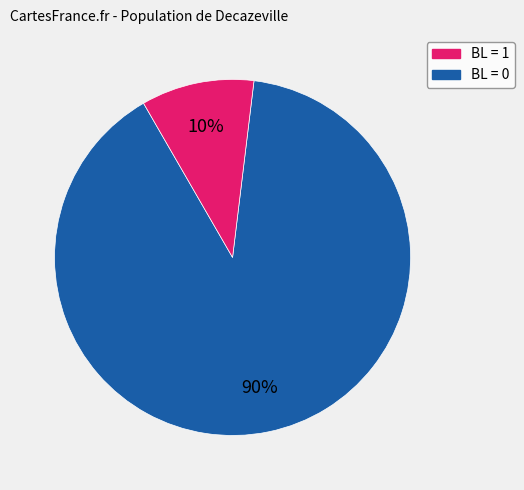

To the nearest percent, what is the average slice percentage?

50%